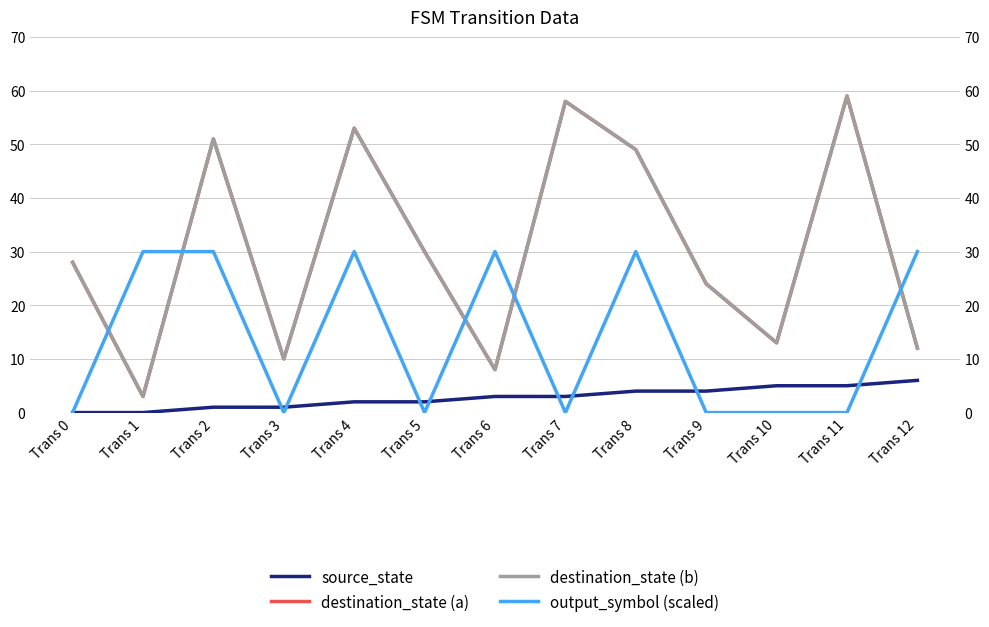

Which series has the largest total across all categories?

destination_state (a)